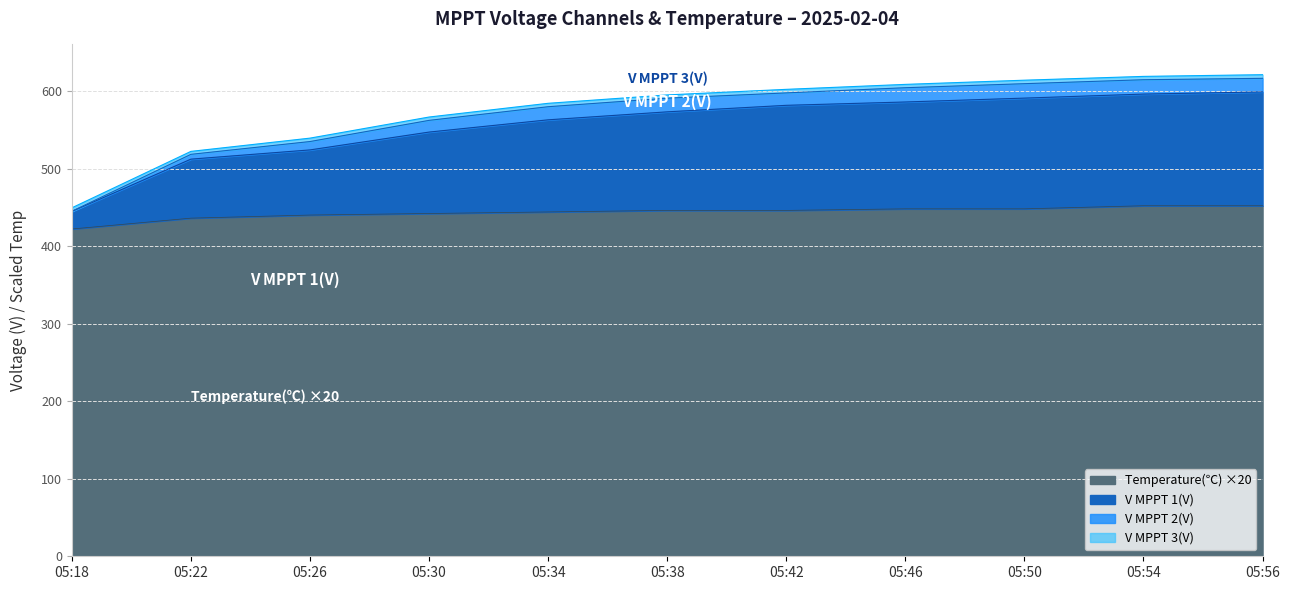

True or false: V MPPT 2(V) and V MPPT 3(V) intersect in this chart.

False